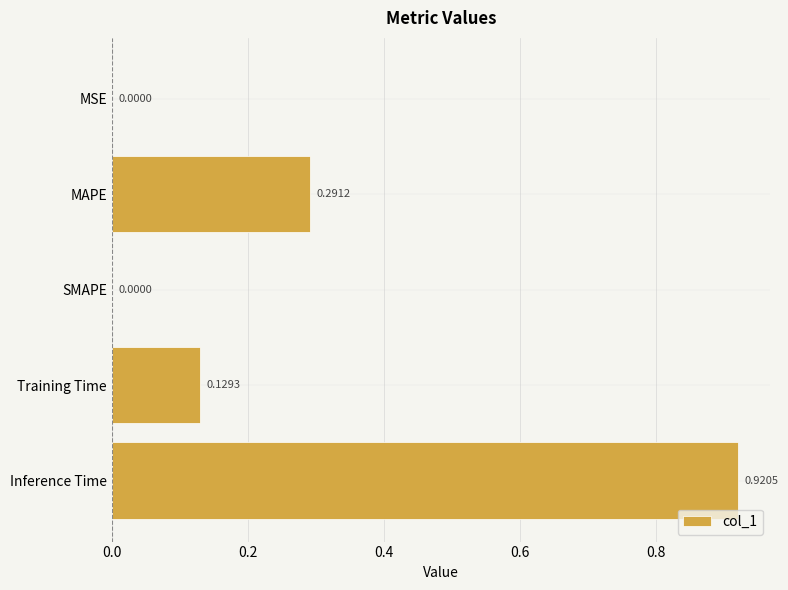

What is the sum of all values?

1.3